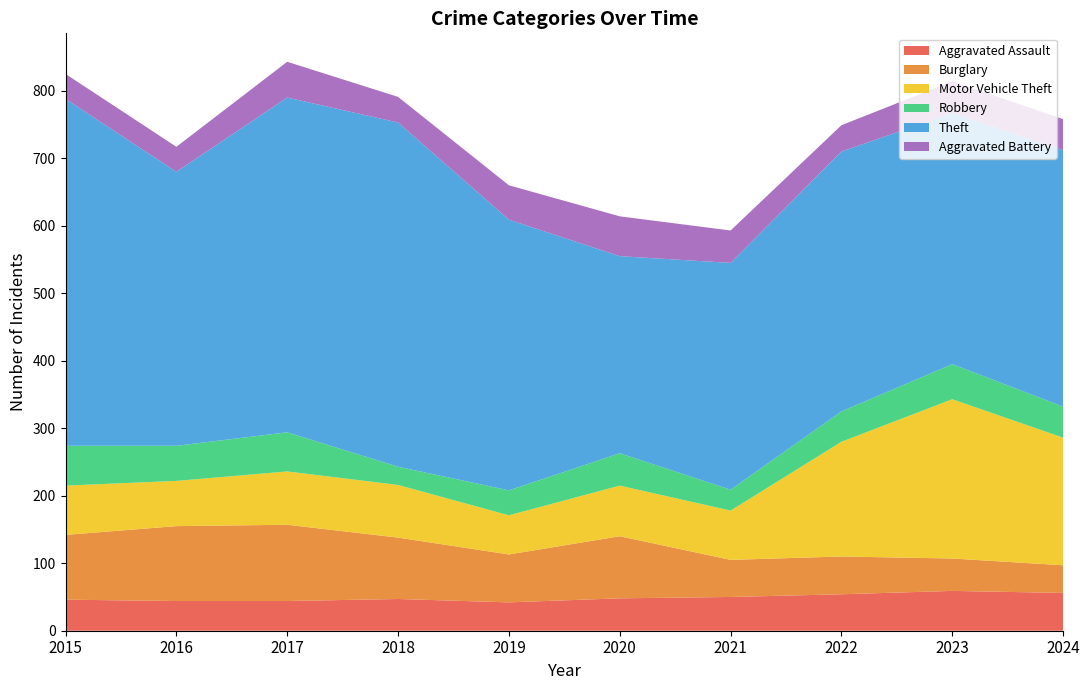

Reading left to right, transcribe all the data shown in this chart.

Aggravated Assault: 46	44	44	47	42	48	50	54	59	56
Burglary: 96	111	113	91	71	92	55	56	48	41
Motor Vehicle Theft: 73	67	79	78	58	75	73	170	236	189
Robbery: 59	52	58	27	37	48	31	45	52	46
Theft: 514	406	496	510	401	292	336	385	372	380
Aggravated Battery: 37	37	53	38	51	59	48	39	47	46